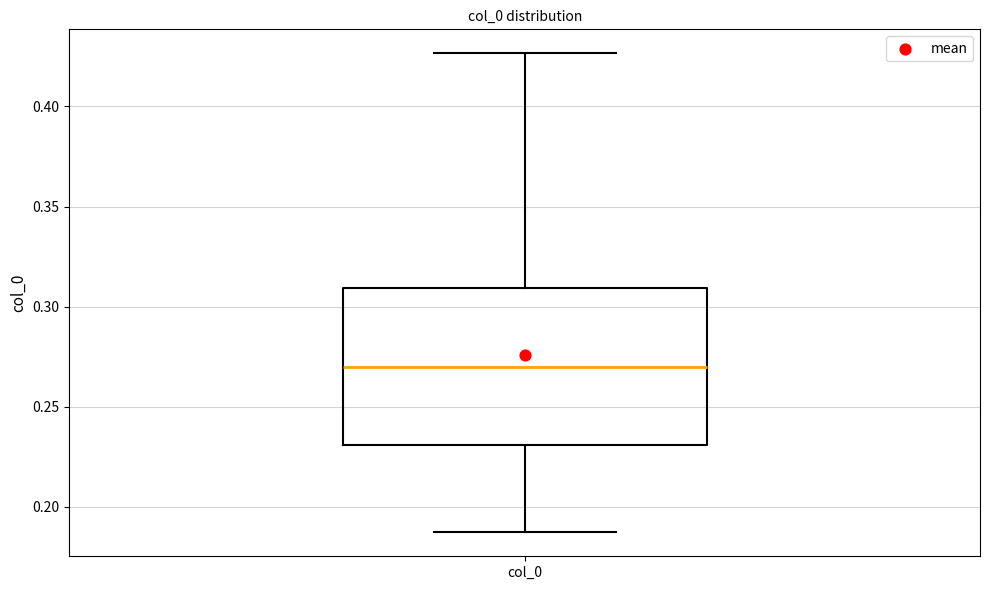

Transcribe this box plot: give where the median line is, the range the box spans, and where the two whiskers end, as read against the y-axis. The values are not printed on the chart, so give them approximately, as read against the axis.

median 0.270, box 0.230 to 0.310, whiskers 0.185 to 0.425